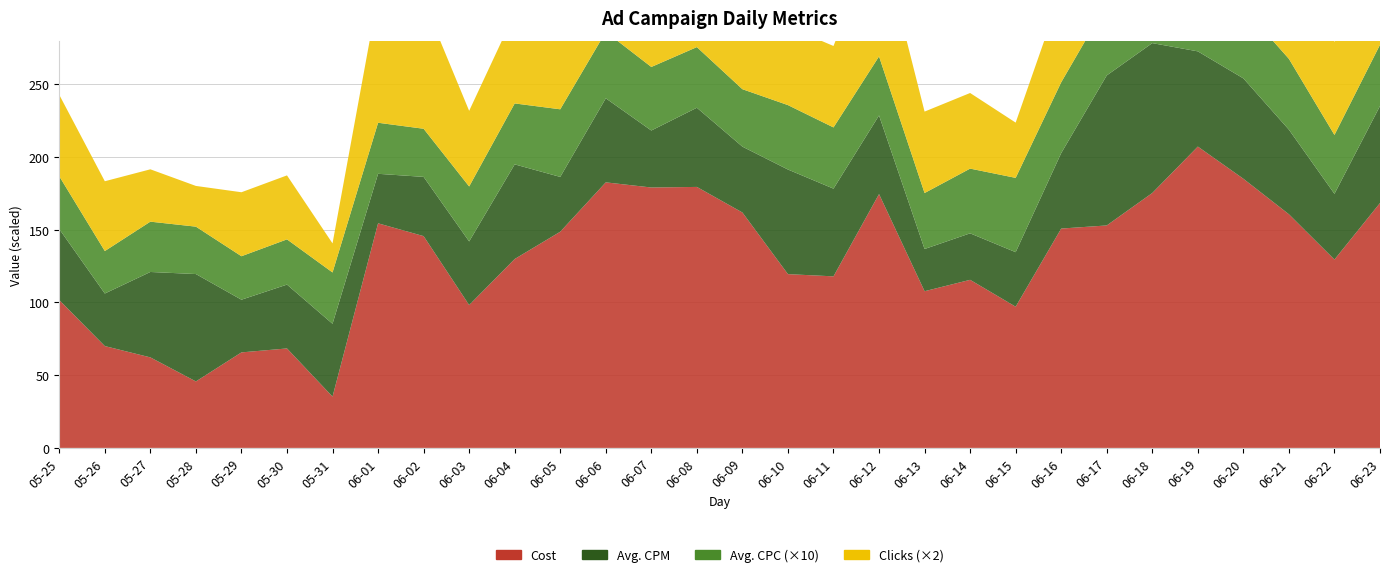

Reading left to right, extract all data points from this chart.

Cost: 05-25=101.7	05-26=70.0	05-27=62.2	05-28=45.7	05-29=65.7	05-30=68.4	05-31=35.3	06-01=154.4	06-02=145.6	06-03=98.2	06-04=129.9	06-05=148.7	06-06=182.6	06-07=179.1	06-08=179.5	06-09=161.9	06-10=119.5	06-11=118.0	06-12=174.6	06-13=107.8	06-14=115.6	06-15=97.1	06-16=150.8	06-17=153.0	06-18=175.3	06-19=207.2	06-20=185.1	06-21=160.7	06-22=129.5	06-23=168.4
Avg. CPM: 05-25=48.8	05-26=36.1	05-27=58.7	05-28=73.8	05-29=36.2	05-30=43.9	05-31=50.1	06-01=34.0	06-02=40.7	06-03=43.7	06-04=65.1	06-05=37.7	06-06=57.8	06-07=39.2	06-08=54.5	06-09=45.3	06-10=71.9	06-11=60.3	06-12=54.1	06-13=29.0	06-14=32.0	06-15=37.5	06-16=51.9	06-17=103.2	06-18=103.1	06-19=65.5	06-20=69.0	06-21=58.2	06-22=45.2	06-23=66.7
Avg. CPC: 05-25=3.6	05-26=2.9	05-27=3.5	05-28=3.3	05-29=3.0	05-30=3.1	05-31=3.5	06-01=3.5	06-02=3.3	06-03=3.8	06-04=4.2	06-05=4.7	06-06=4.6	06-07=4.4	06-08=4.2	06-09=4.0	06-10=4.4	06-11=4.2	06-12=4.1	06-13=3.9	06-14=4.5	06-15=5.1	06-16=4.9	06-17=4.9	06-18=5.0	06-19=4.7	06-20=4.9	06-21=4.9	06-22=4.0	06-23=4.2
Clicks: 05-25=28.0	05-26=24.0	05-27=18.0	05-28=14.0	05-29=22.0	05-30=22.0	05-31=10.0	06-01=44.0	06-02=44.0	06-03=26.0	06-04=31.0	06-05=32.0	06-06=40.0	06-07=41.0	06-08=43.0	06-09=41.0	06-10=27.0	06-11=28.0	06-12=43.0	06-13=28.0	06-14=26.0	06-15=19.0	06-16=31.0	06-17=31.0	06-18=35.0	06-19=44.0	06-20=38.0	06-21=33.0	06-22=32.0	06-23=40.0